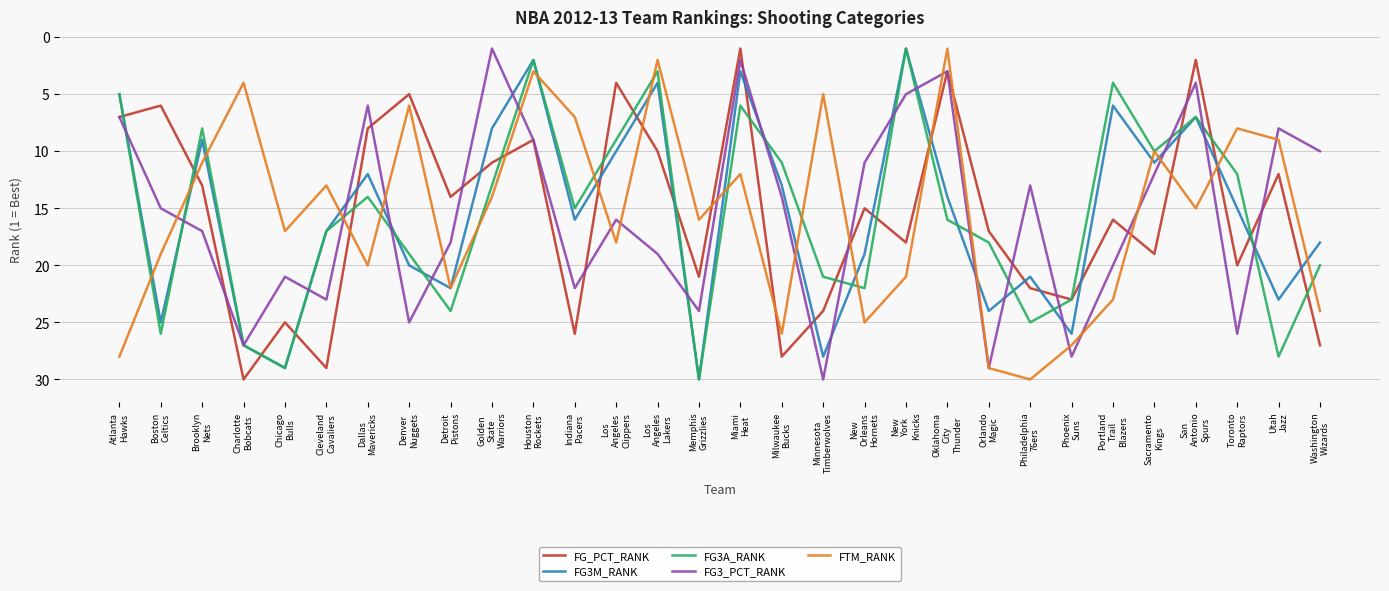

What is the highest value of the FTM_RANK series?

30